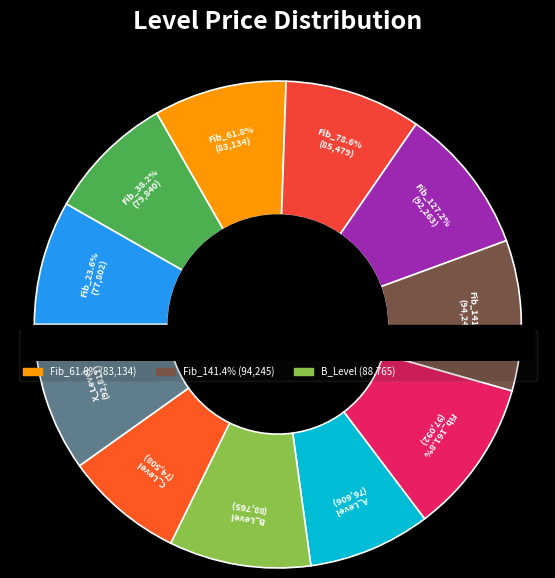

What percentage is NOT represented by Fib_78.6%?

90.9%